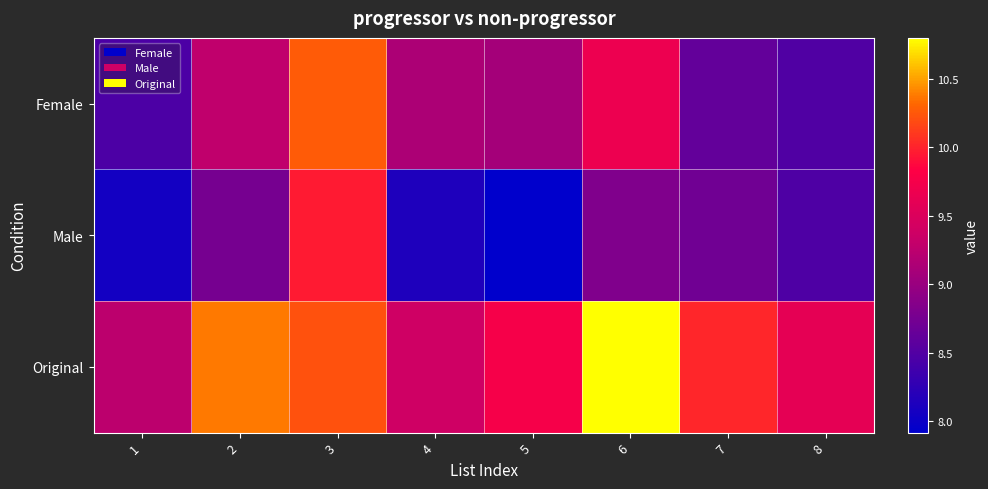

Between 2 and 6, which series saw the biggest shift?

Original